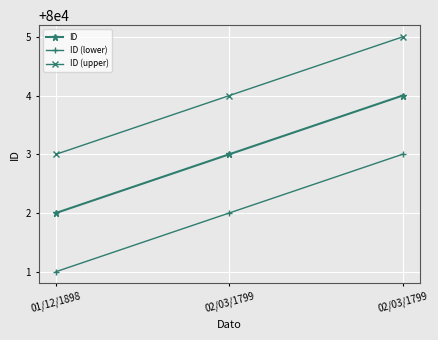

How many data points in ID (upper) are less than 80004?

1